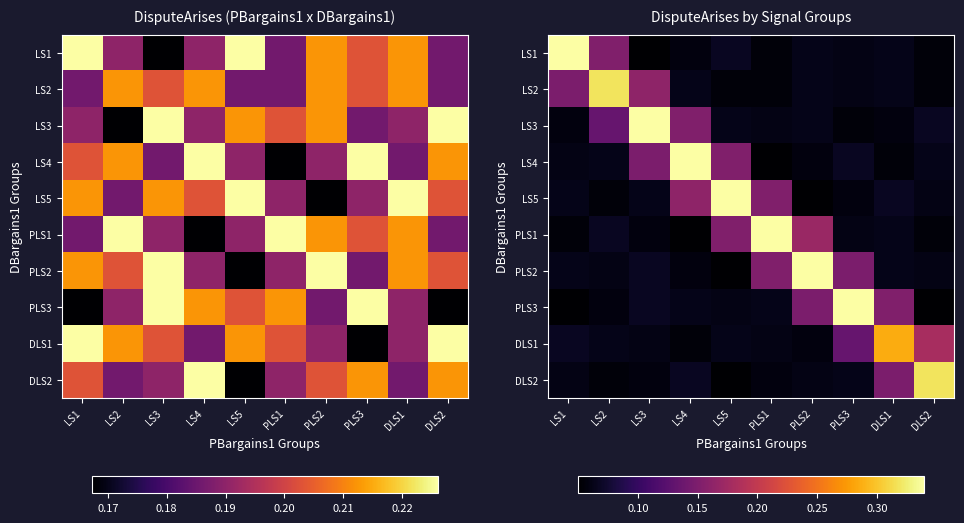

At how many categories does at least one series exceed 0?

10